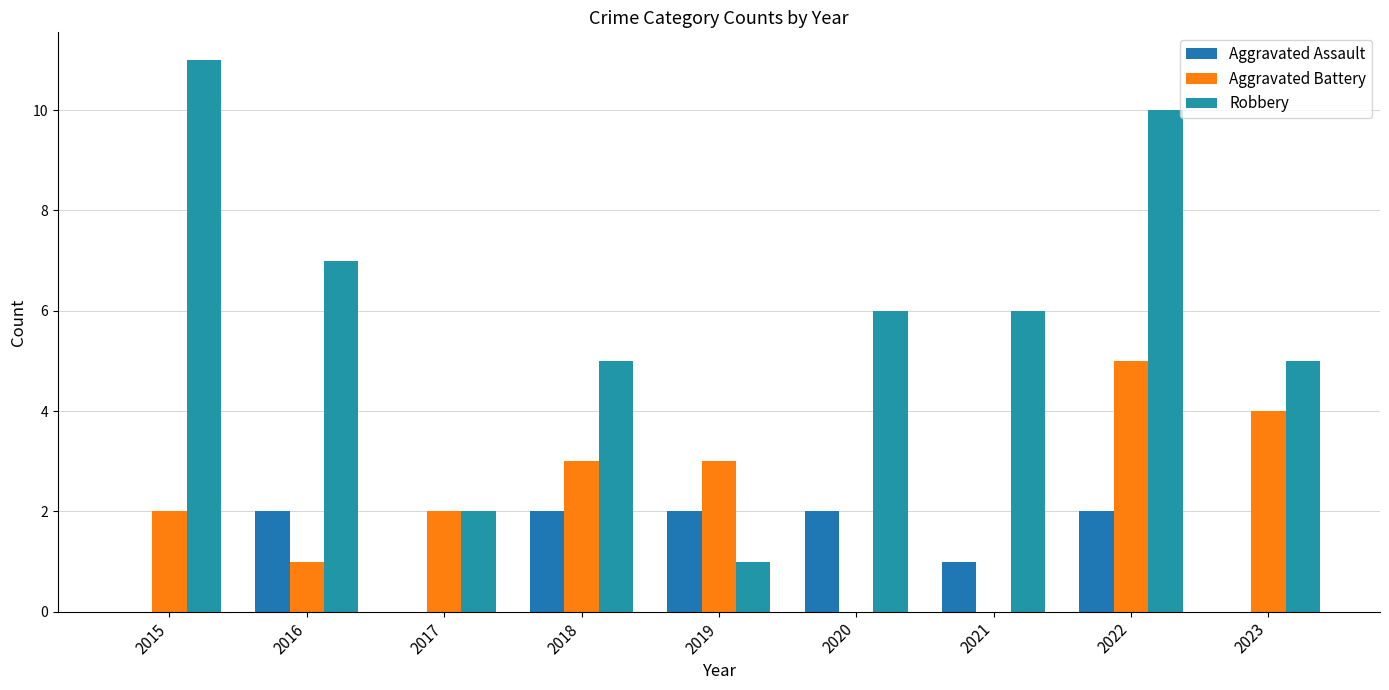

Are the bars grouped side by side (vs. stacked)?

Yes